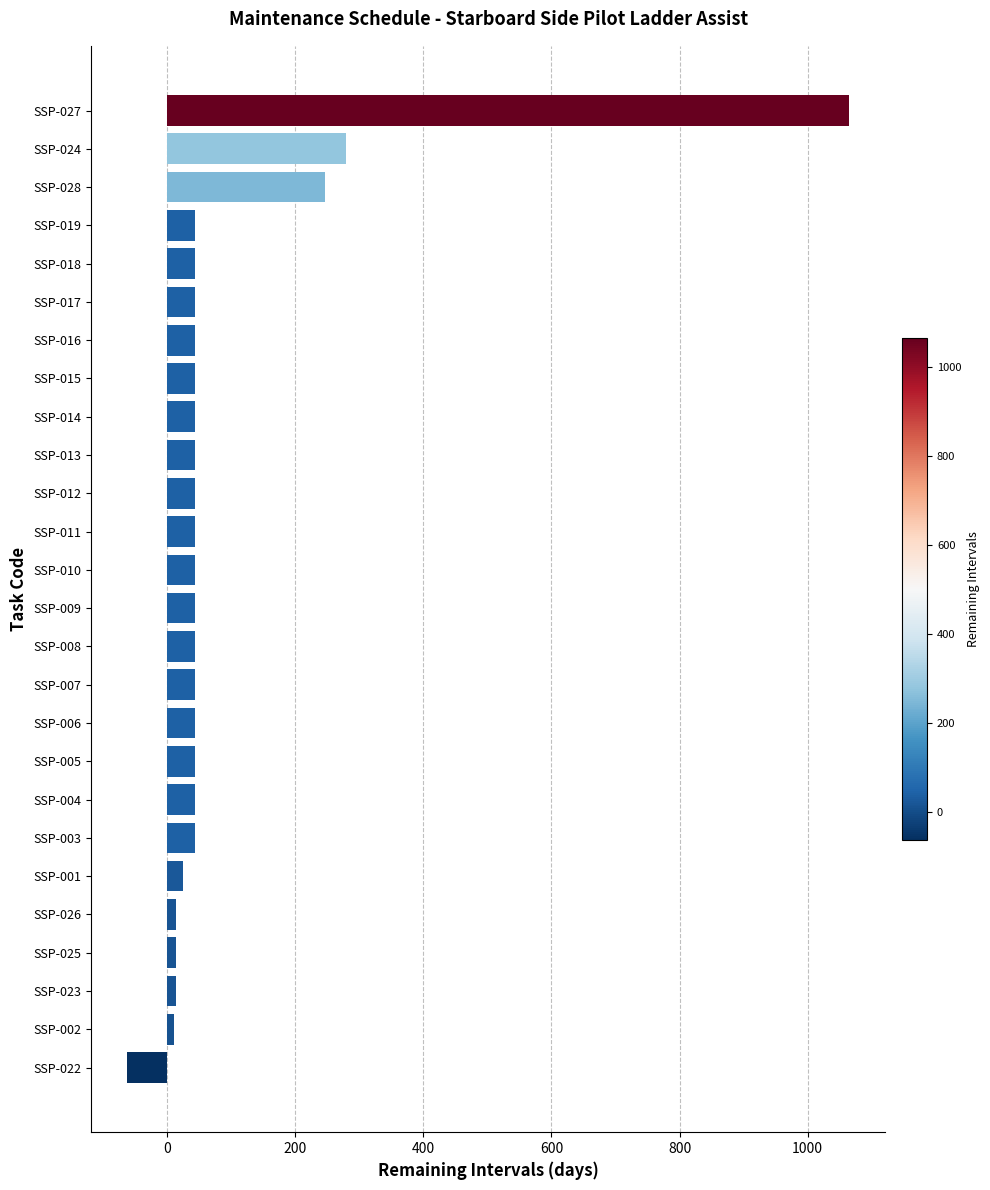

How many bars are there in total?

26